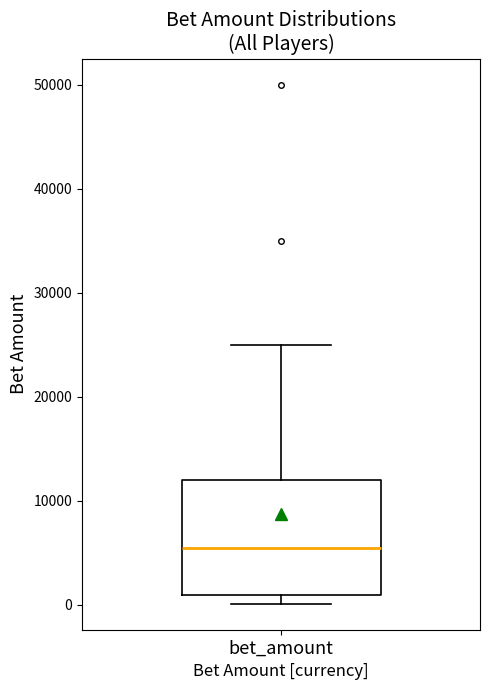

Read this box plot against the y-axis: the position of the median line, the range covered by the box, and the ends of both whiskers. The values are not printed on the chart, so give them approximately, as read against the axis.

median 6000, box 1000 to 12000, whiskers 0 to 25000